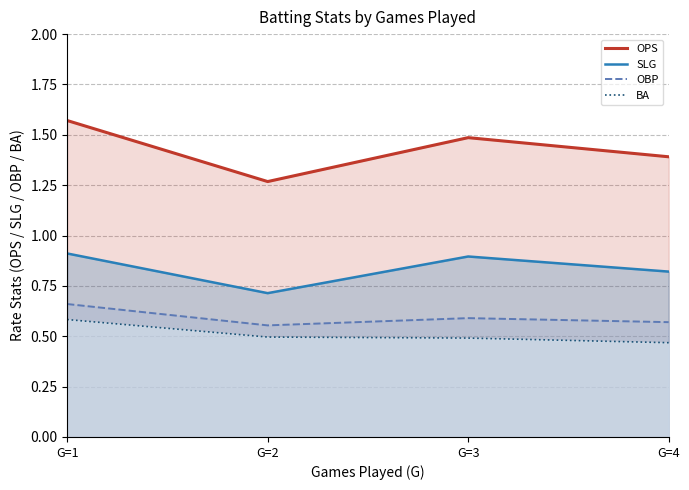

Is the value of OBP at G=1 greater than the value of SLG at G=2?

No